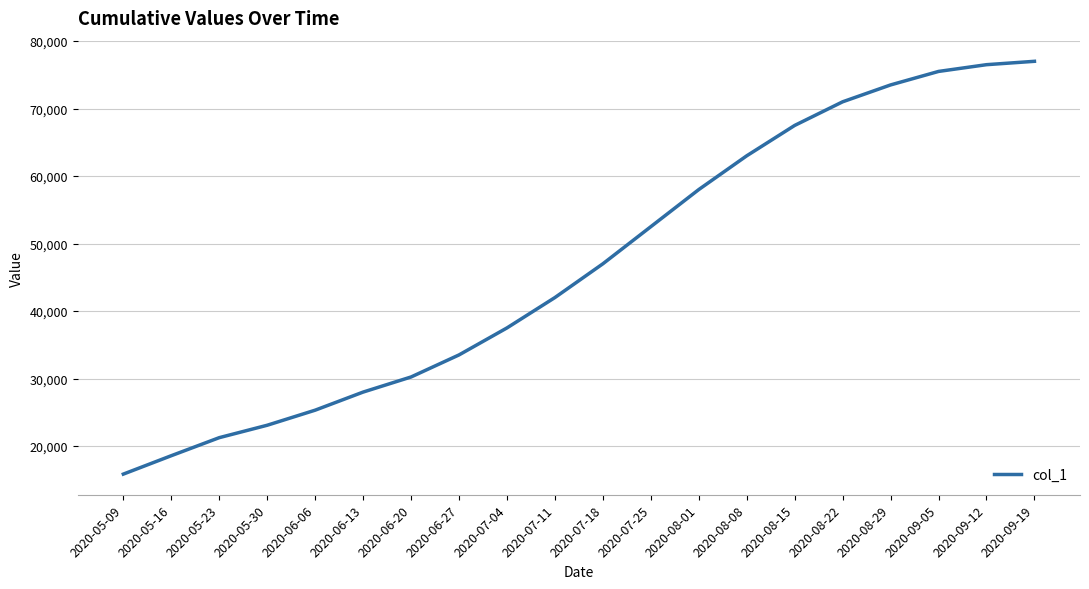

At which category does the chart reach its minimum across all series?

2020-05-09